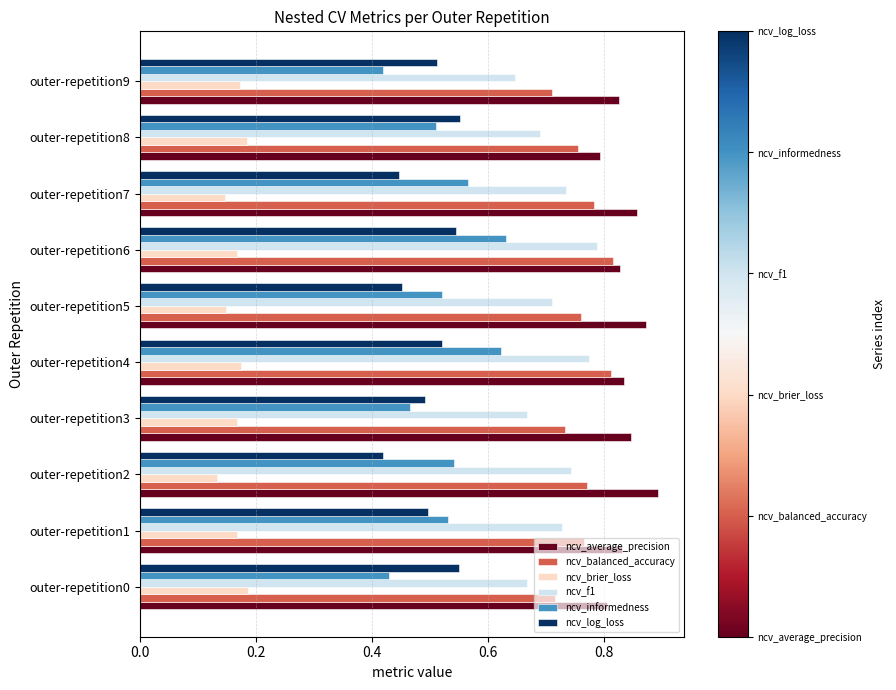

Which series has the largest total across all categories?

ncv_average_precision